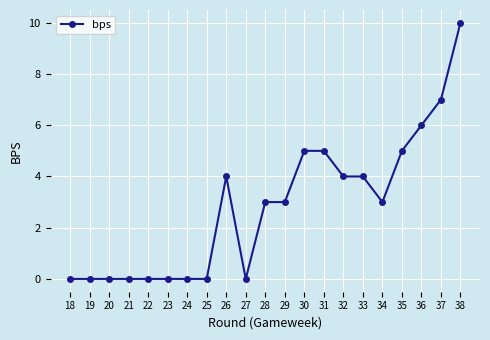

Between 22 and 34, which is larger?

34